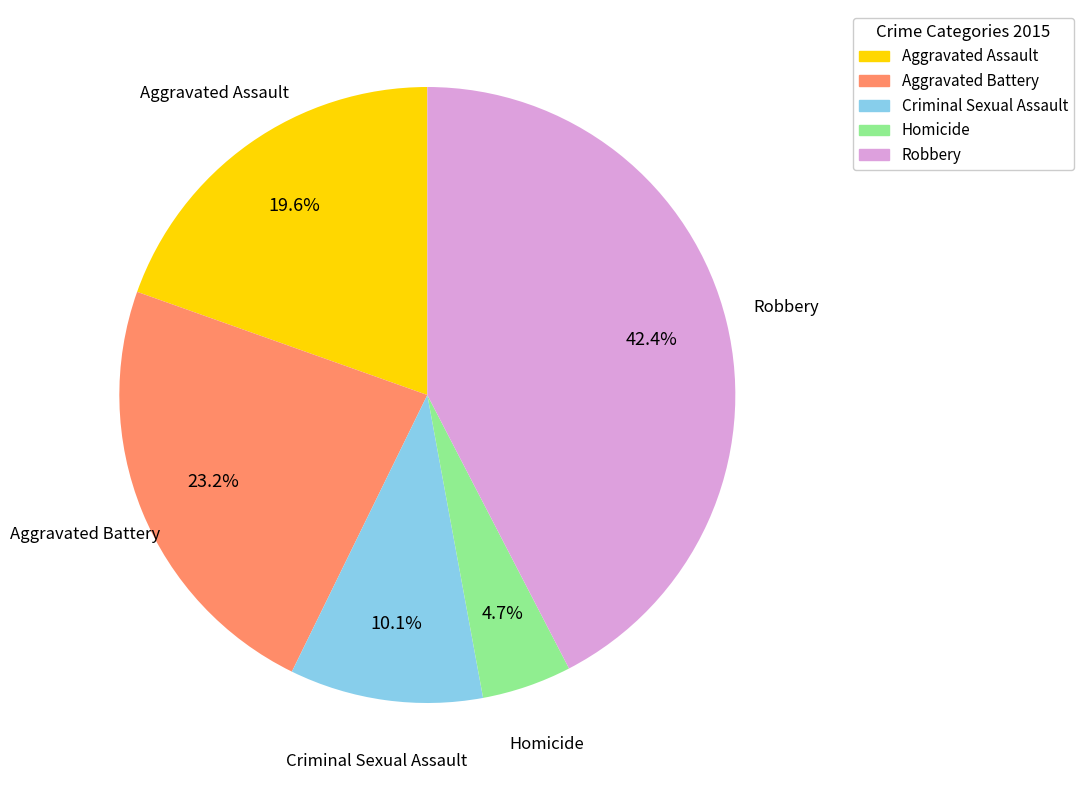

What is the ratio of the value at Aggravated Assault to the value at Aggravated Battery?

0.8